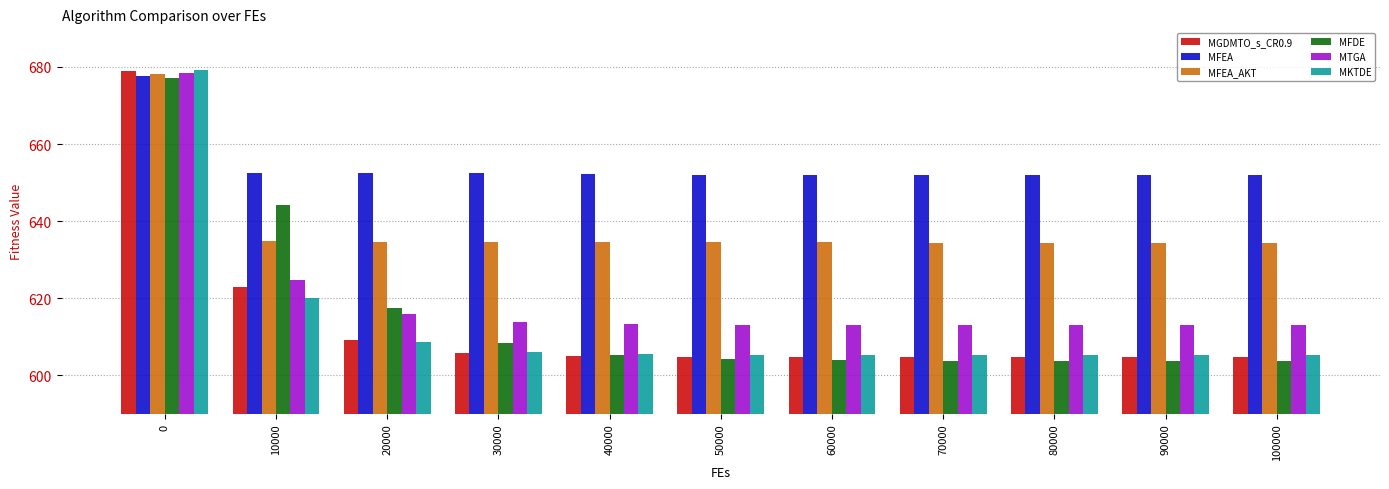

The value of MTGA at 70000 is 613.1. True or false?

True